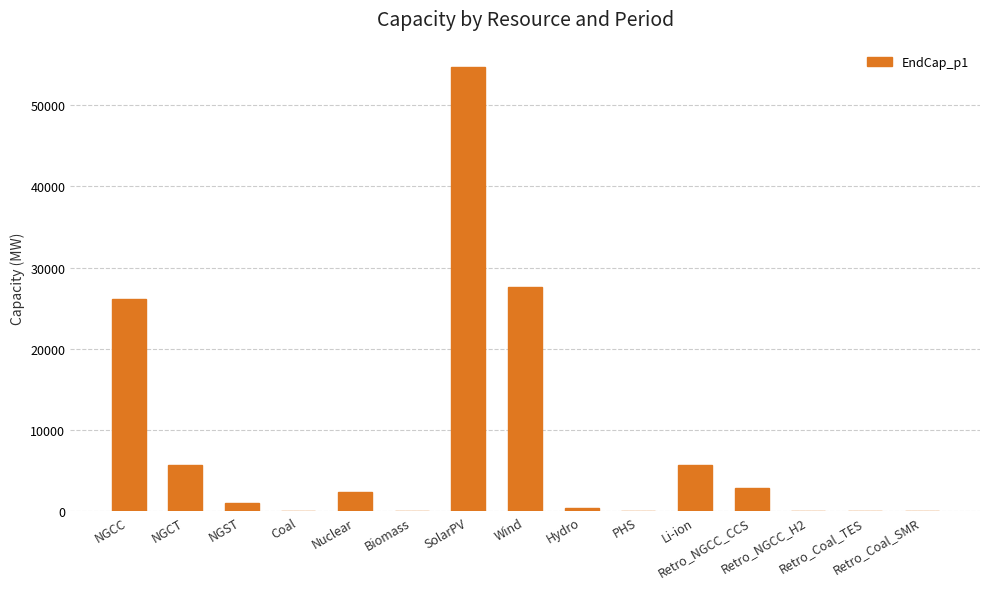

What is the sum of all values?

126753.9